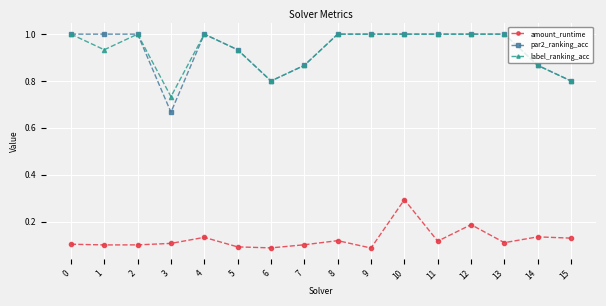

Which series has the largest range (max minus min)?

par2_ranking_acc